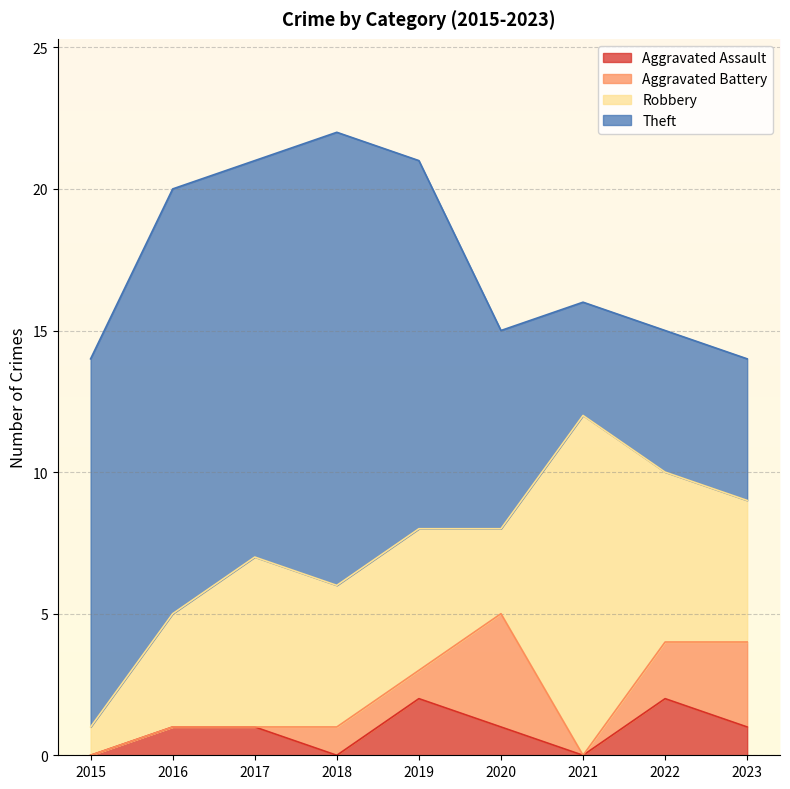

Reading left to right, transcribe all the data shown in this chart.

Aggravated Assault: 0	1	1	0	2	1	0	2	1
Aggravated Battery: 0	0	0	1	1	4	0	2	3
Robbery: 1	4	6	5	5	3	12	6	5
Theft: 13	15	14	16	13	7	4	5	5